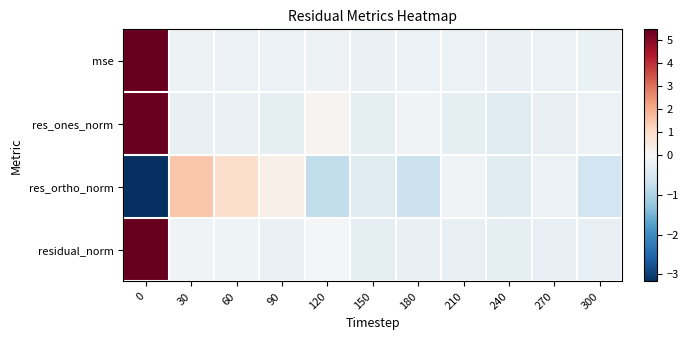

List the series in order of their peak value, lowest first.

res_ortho_norm, res_ones_norm, residual_norm, mse